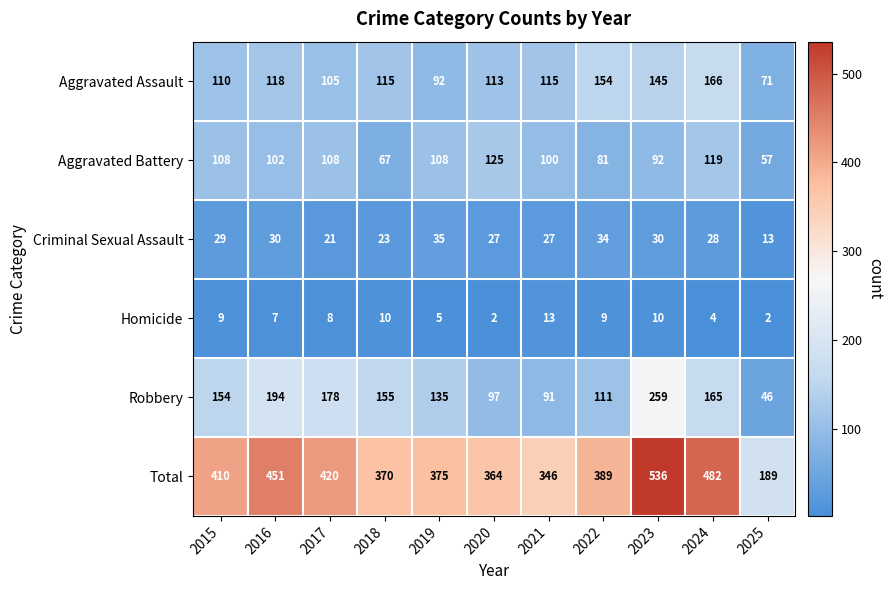

Read the Total value at 2025, to the nearest 5.

190